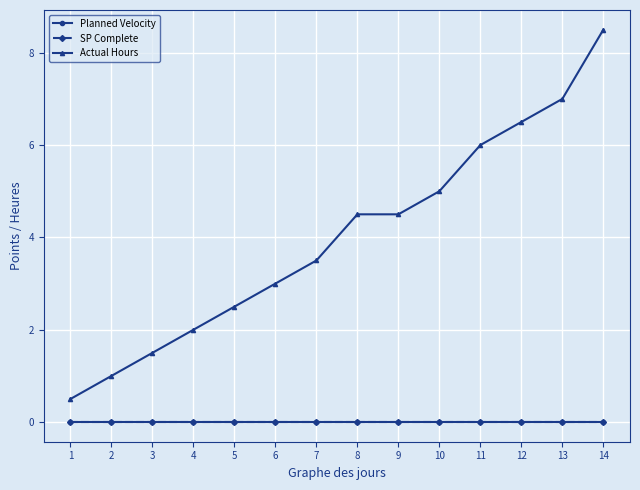

Rank the series by their maximum value, from highest to lowest.

Actual Hours, Planned Velocity, SP Complete